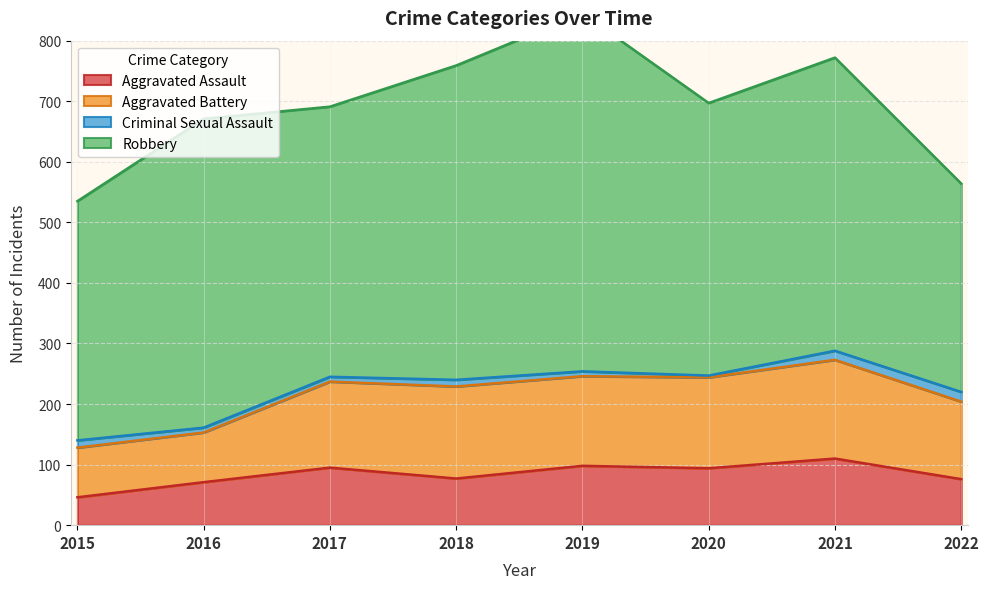

List the series in order of their peak value, lowest first.

Criminal Sexual Assault, Aggravated Assault, Aggravated Battery, Robbery